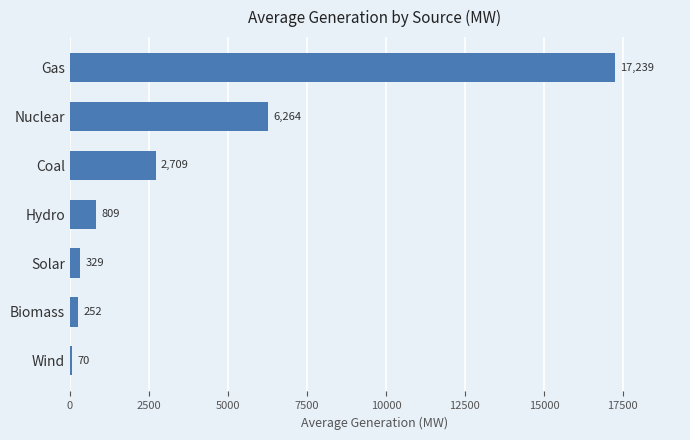

What is the value of the 5th bar from the top?

328.7